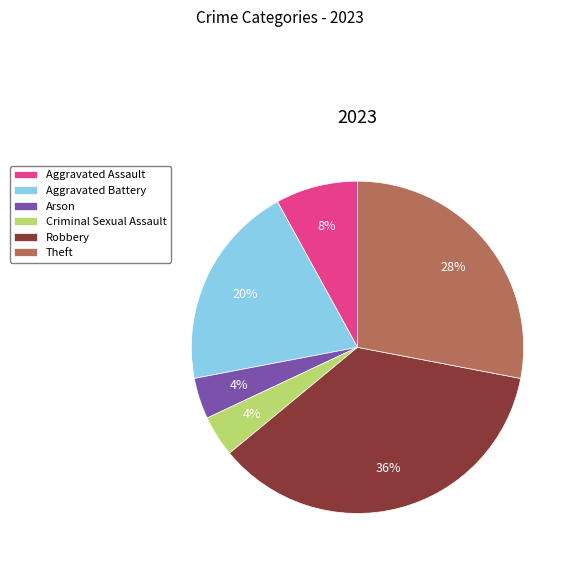

Approximately how many times larger is the value at Arson compared to Theft?

0.1